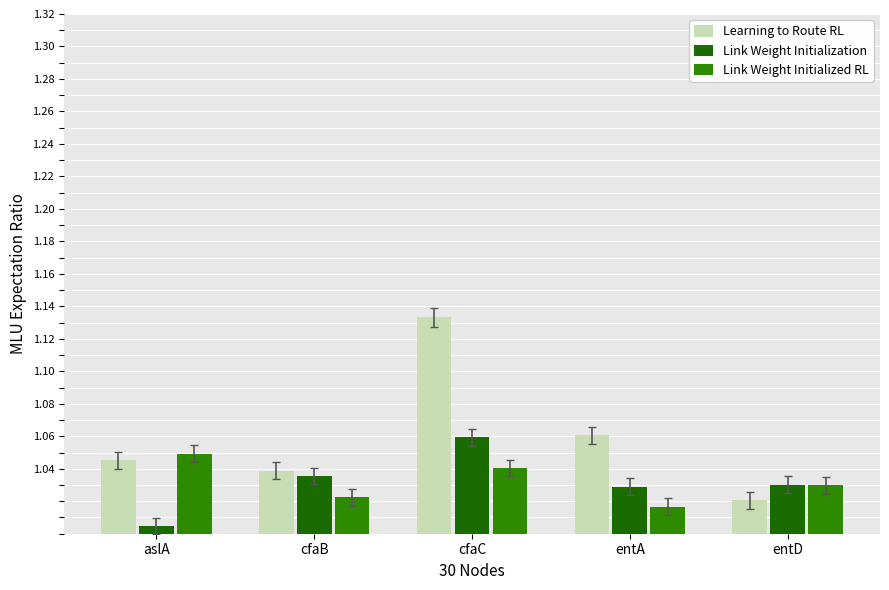

What is the label of the 3rd bar from the right?

cfaC